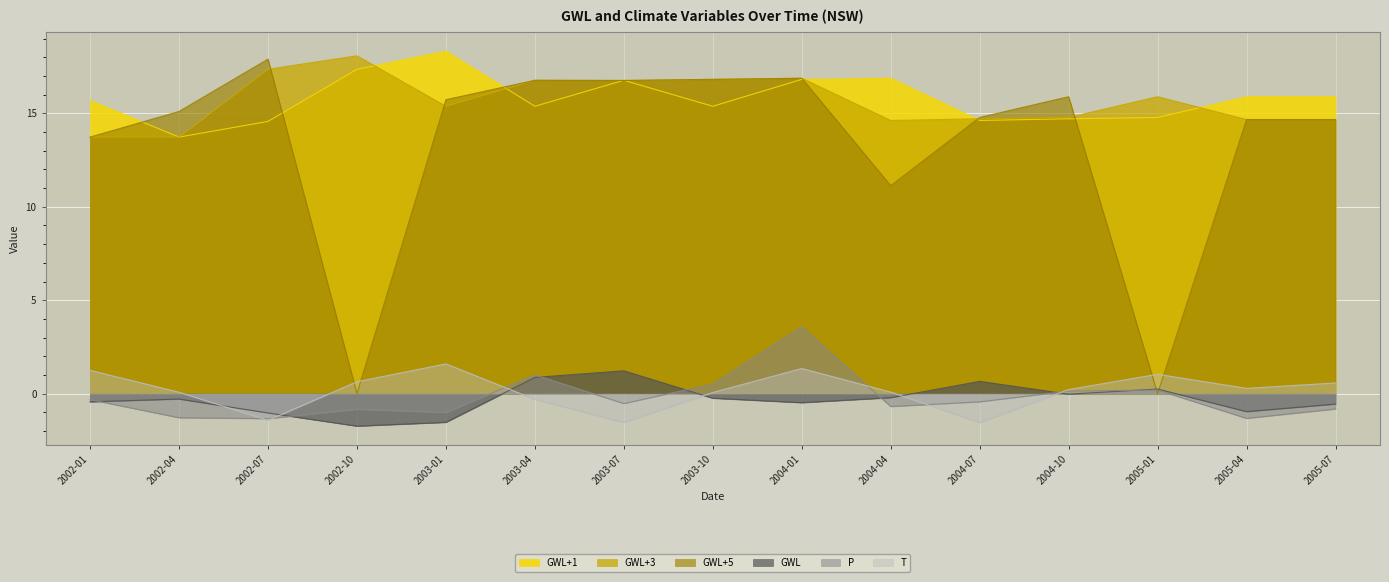

Reading left to right, list all the values displayed in this chart.

GWL: 2002-01=-0.4	2002-04=-0.3	2002-07=-1.0	2002-10=-1.7	2003-01=-1.5	2003-04=0.9	2003-07=1.2	2003-10=-0.2	2004-01=-0.5	2004-04=-0.2	2004-07=0.7	2004-10=-0.0	2005-01=0.2	2005-04=-1.0	2005-07=-0.6
GWL+1: 2002-01=15.7	2002-04=13.7	2002-07=14.6	2002-10=17.4	2003-01=18.3	2003-04=15.4	2003-07=16.8	2003-10=15.4	2004-01=16.8	2004-04=16.9	2004-07=14.6	2004-10=14.7	2005-01=14.8	2005-04=15.9	2005-07=15.9
GWL+3: 2002-01=13.7	2002-04=13.7	2002-07=17.4	2002-10=18.1	2003-01=15.4	2003-04=16.8	2003-07=16.8	2003-10=16.8	2004-01=16.9	2004-04=14.6	2004-07=14.7	2004-10=14.8	2005-01=15.9	2005-04=14.7	2005-07=14.7
GWL+5: 2002-01=13.7	2002-04=15.1	2002-07=17.9	2002-10=0.0	2003-01=15.7	2003-04=16.8	2003-07=16.8	2003-10=16.8	2004-01=16.9	2004-04=11.1	2004-07=14.8	2004-10=15.9	2005-01=0.0	2005-04=14.7	2005-07=14.7
P: 2002-01=-0.3	2002-04=-1.3	2002-07=-1.3	2002-10=-0.8	2003-01=-1.0	2003-04=1.0	2003-07=-0.5	2003-10=0.5	2004-01=3.6	2004-04=-0.7	2004-07=-0.4	2004-10=0.1	2005-01=0.2	2005-04=-1.3	2005-07=-0.8
T: 2002-01=1.2	2002-04=0.1	2002-07=-1.4	2002-10=0.6	2003-01=1.6	2003-04=-0.3	2003-07=-1.5	2003-10=0.1	2004-01=1.3	2004-04=0.1	2004-07=-1.6	2004-10=0.2	2005-01=1.0	2005-04=0.3	2005-07=0.6